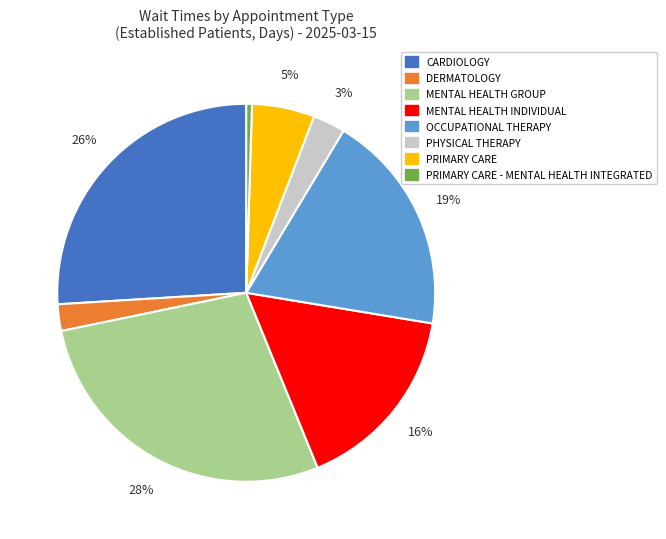

Does any single category account for the majority?

No